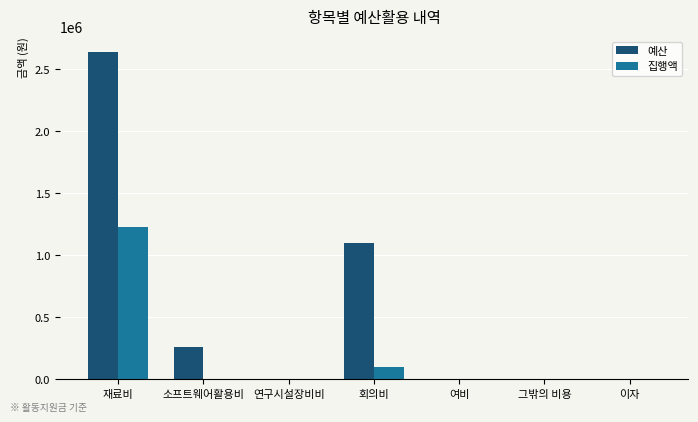

What is the sum of all 집행액 values?

1323460